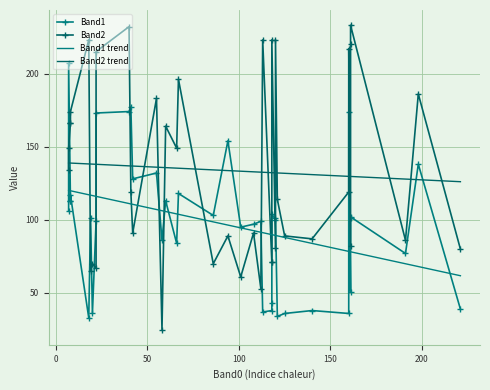

What is the value of the Band1 point at the 19th from the left?

104